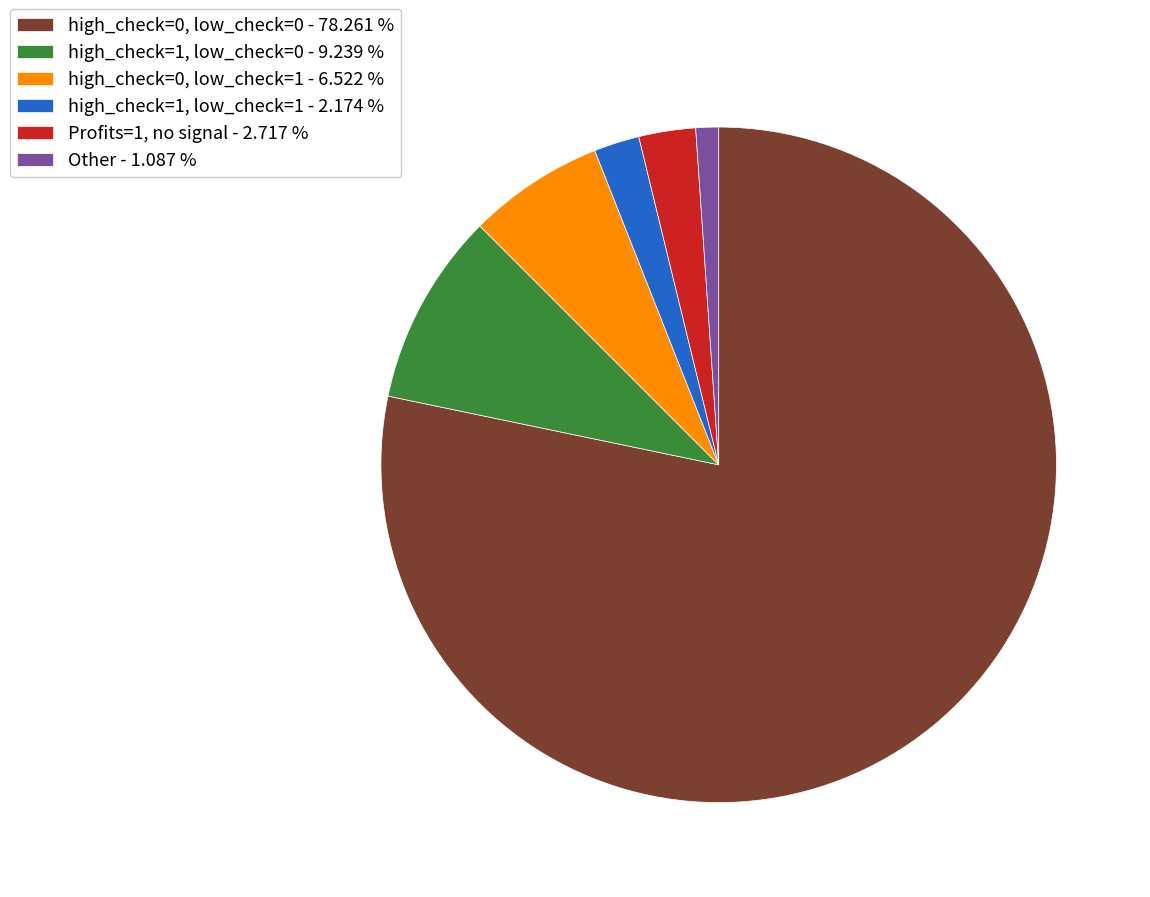

Count the number of slices in the pie.

6